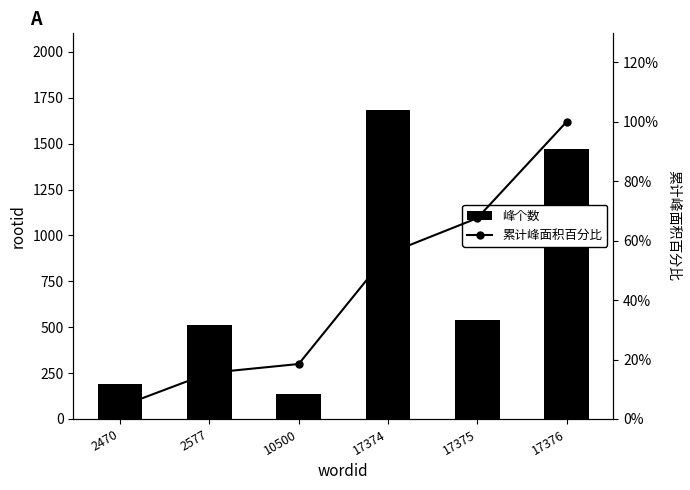

Reading left to right, what are all the values shown in this chart?

rootid: 189.0	514.0	136.0	1684.0	542.0	1470.0
cumulative %: 4.2	15.5	18.5	55.6	67.6	100.0